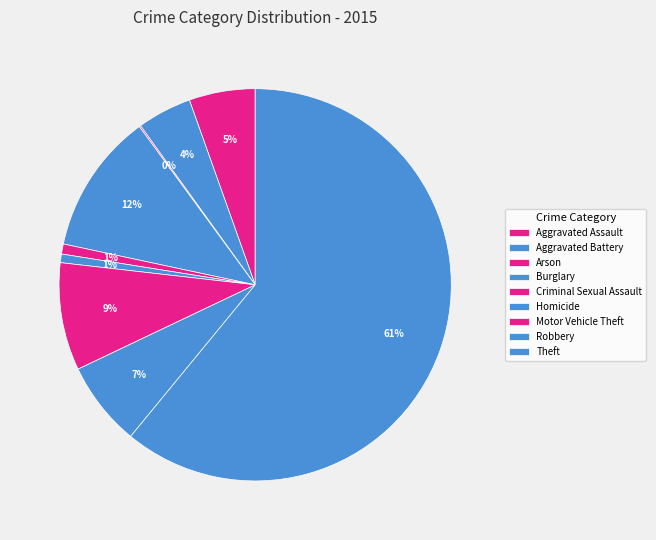

Approximately how many times larger is the value at Aggravated Battery compared to Robbery?

0.6